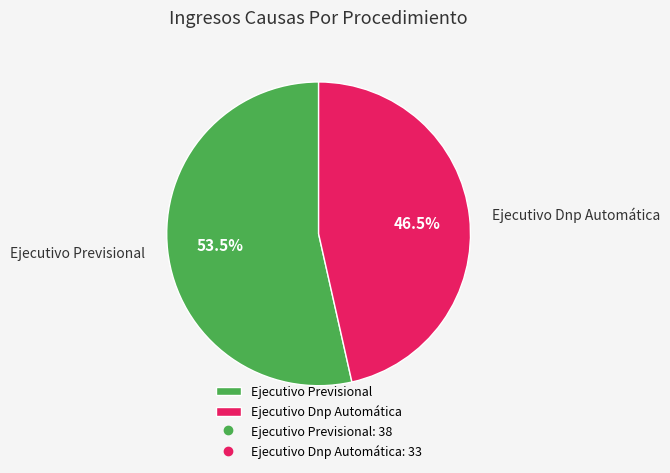

Count the number of slices in the pie.

2